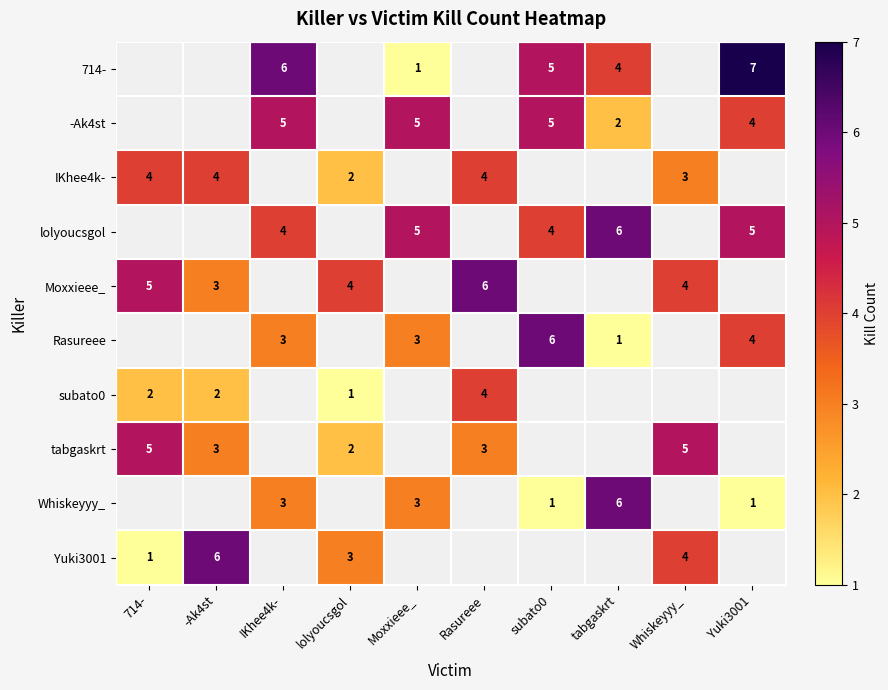

True or false: subato0 has a value of 1 at lolyoucsgol.

True